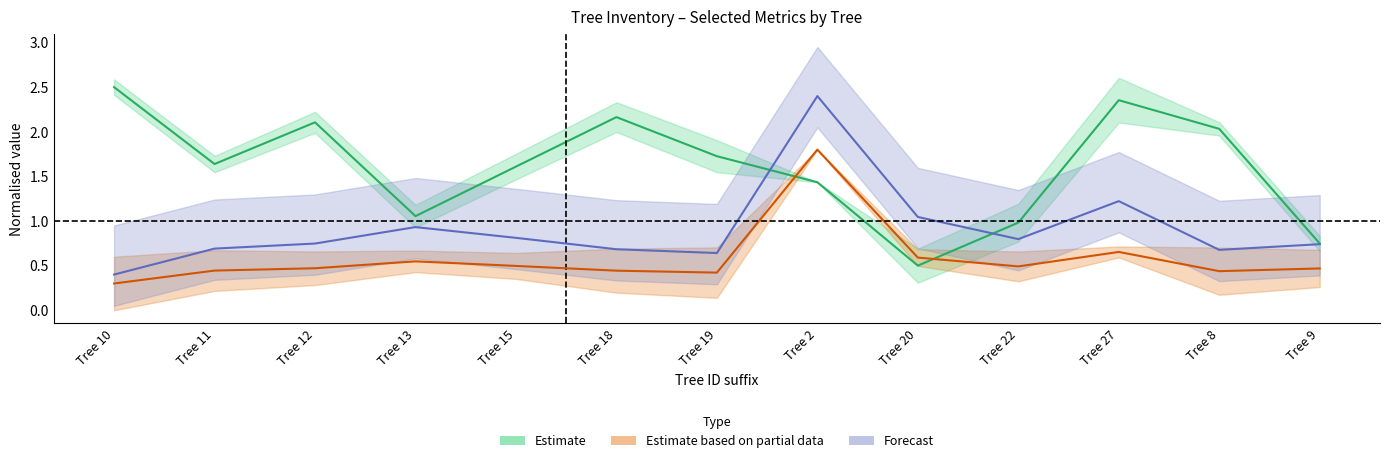

Read the dbh value at Tree 20.

0.6